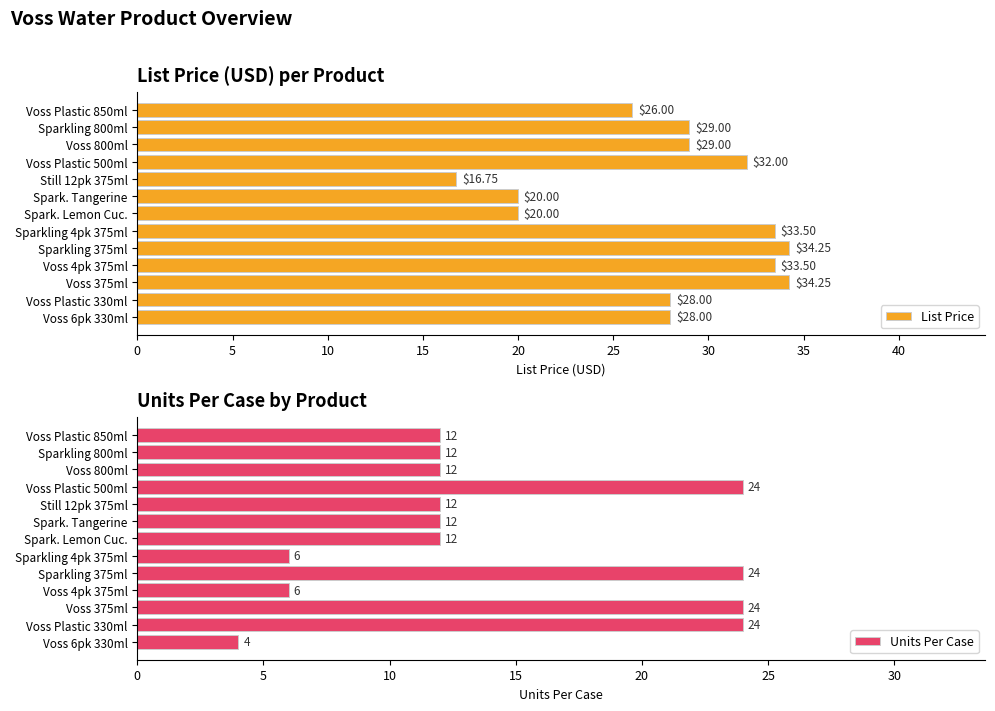

What is the average value of the List Price series?

28.0